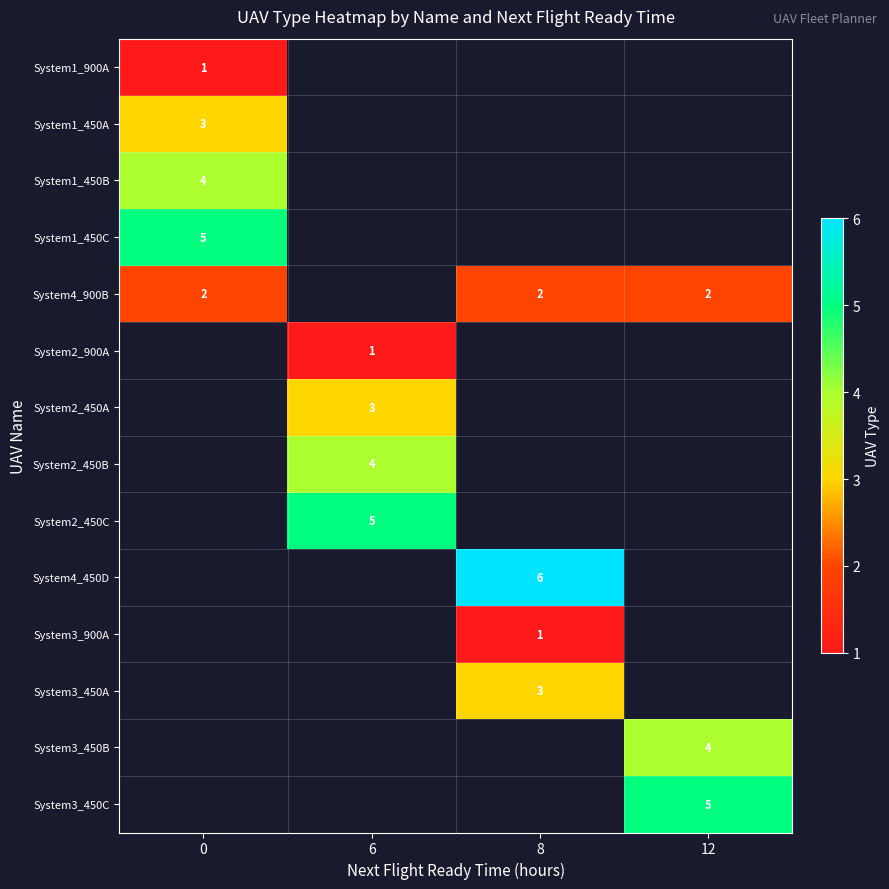

What is the approximate value of System2_450B at 6?

4.0